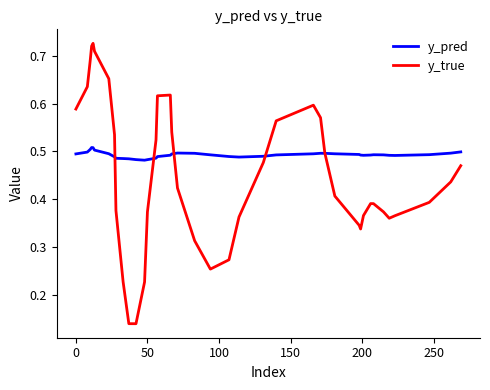

Which series has the largest total across all categories?

y_pred